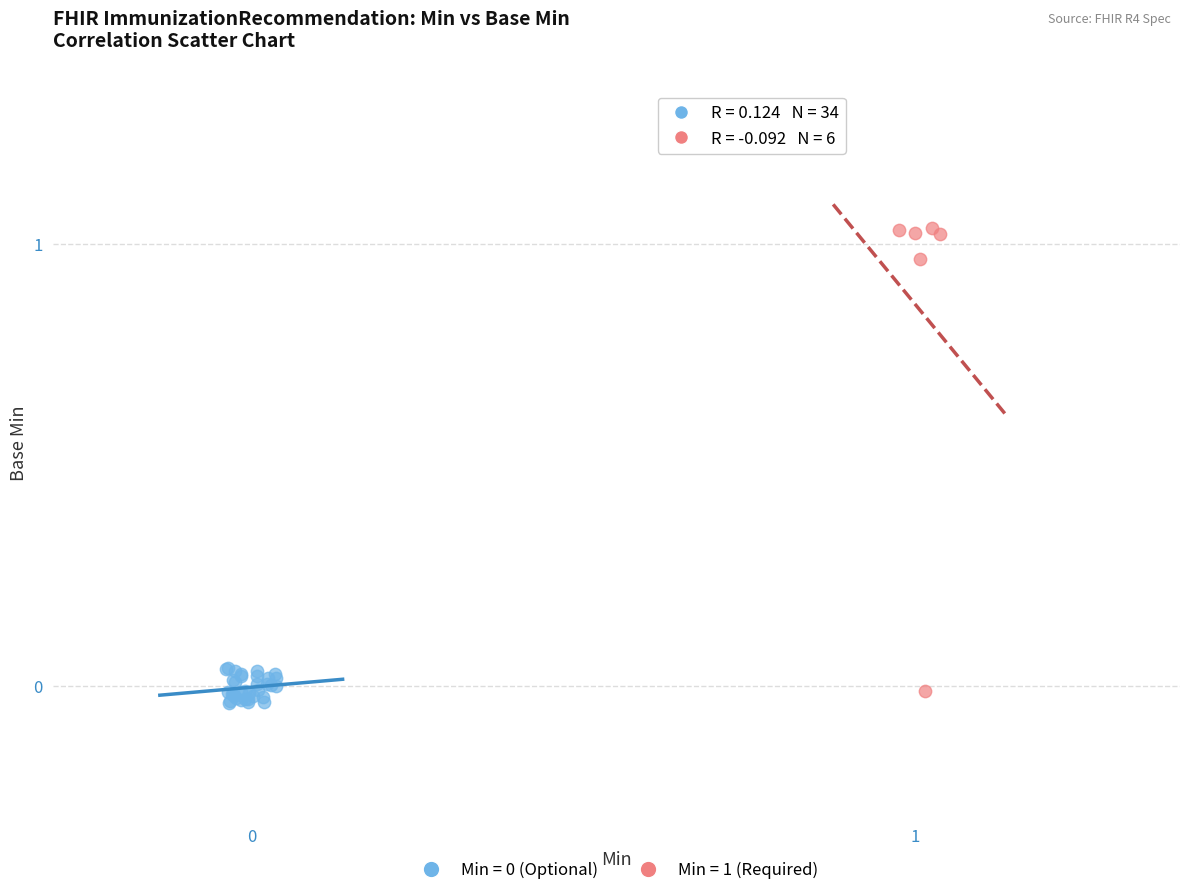

Which series reaches the maximum Y coordinate?

Min = 1 (Required)